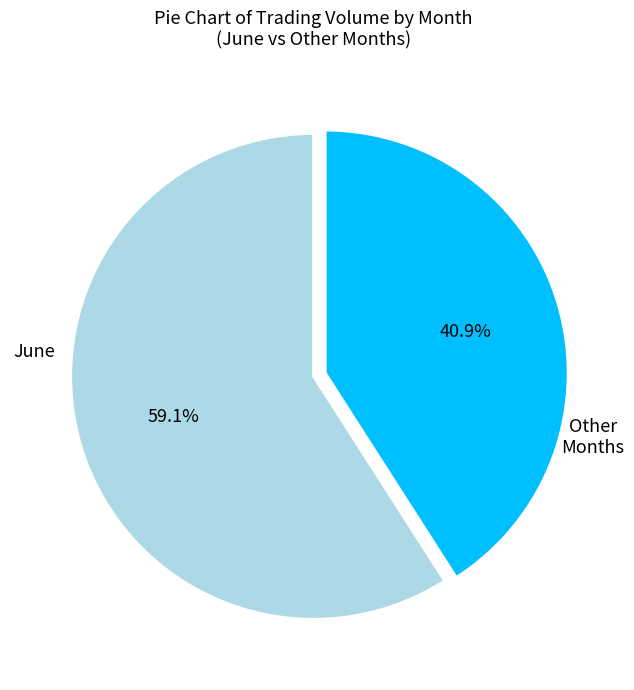

Combined, do Other Months and June account for over 50%?

Yes